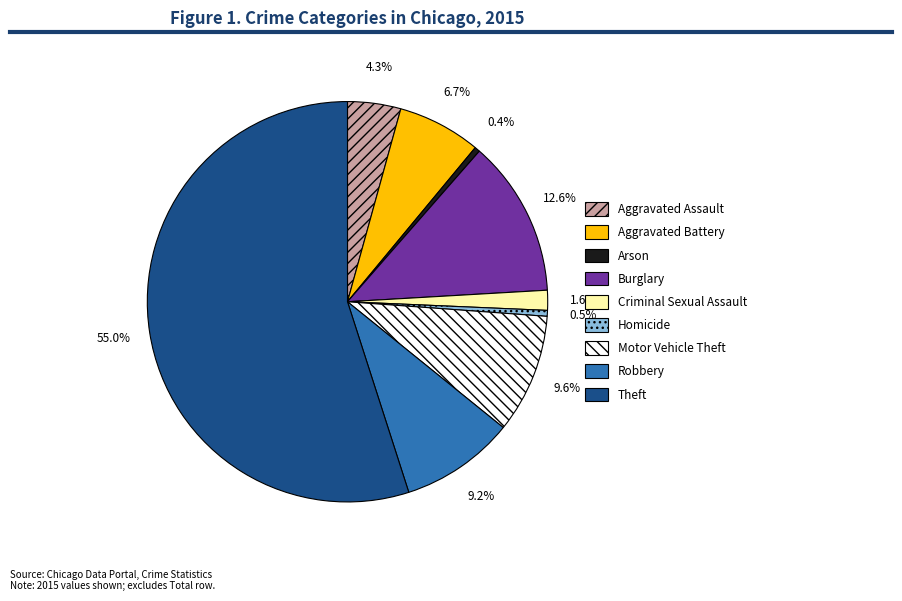

Count the number of slices in the pie.

9